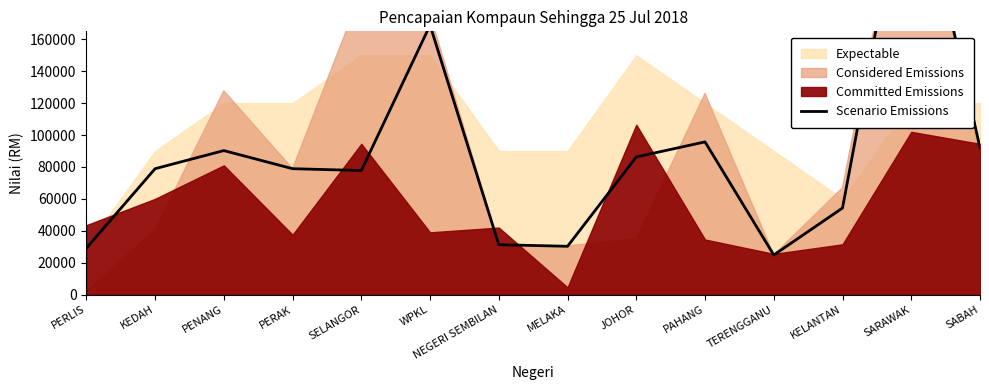

Reading left to right, what are all the values shown in this chart?

PERLIS=29050	KEDAH=78895	PENANG=90250	PERAK=78895	SELANGOR=77750	WPKL=168850	NEGERI SEMBILAN=31250	MELAKA=30250	JOHOR=86259	PAHANG=95700	TERENGGANU=24800	KELANTAN=54250	SARAWAK=283700	SABAH=92000